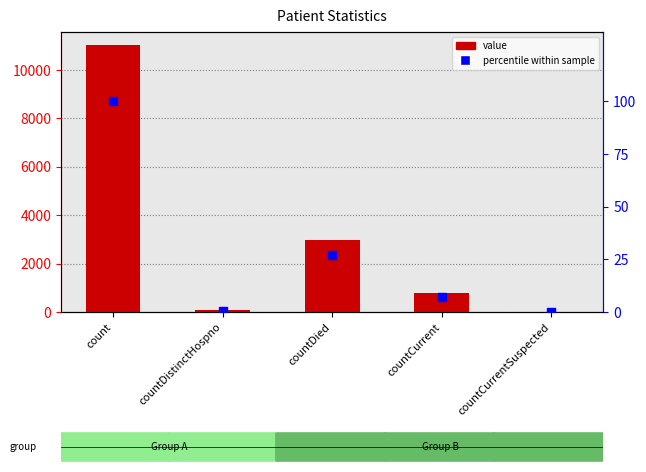

What are all the series names shown in the legend?

value, percentile within sample